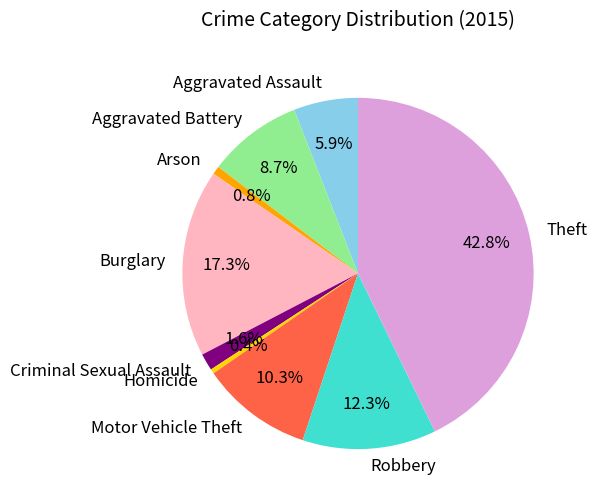

Is it true that Aggravated Battery is 1% of the pie?

False